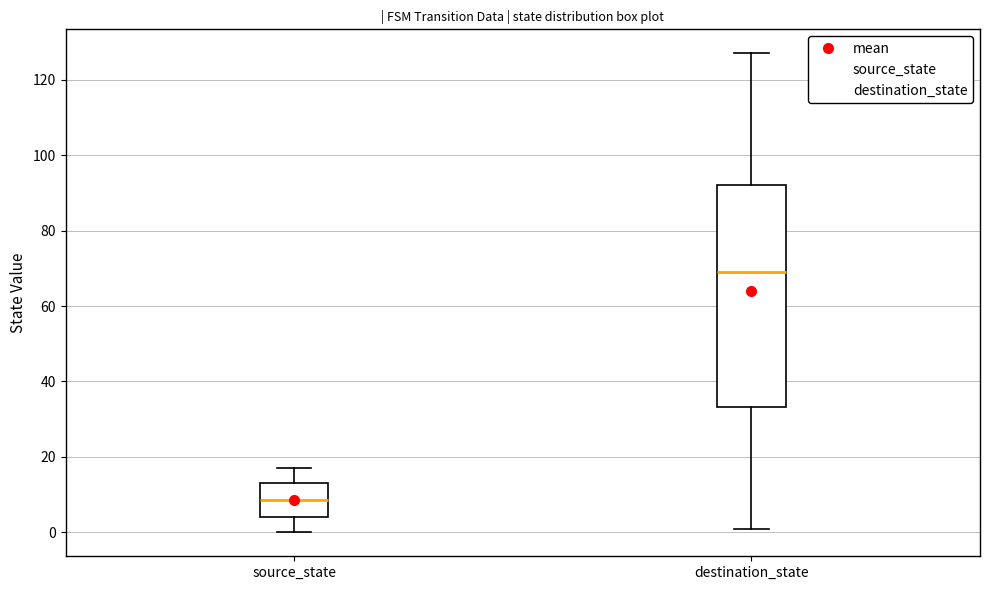

Where does the median line of the box for source_state sit on the y-axis? The values are not printed on the chart, so give them approximately, as read against the axis.

8